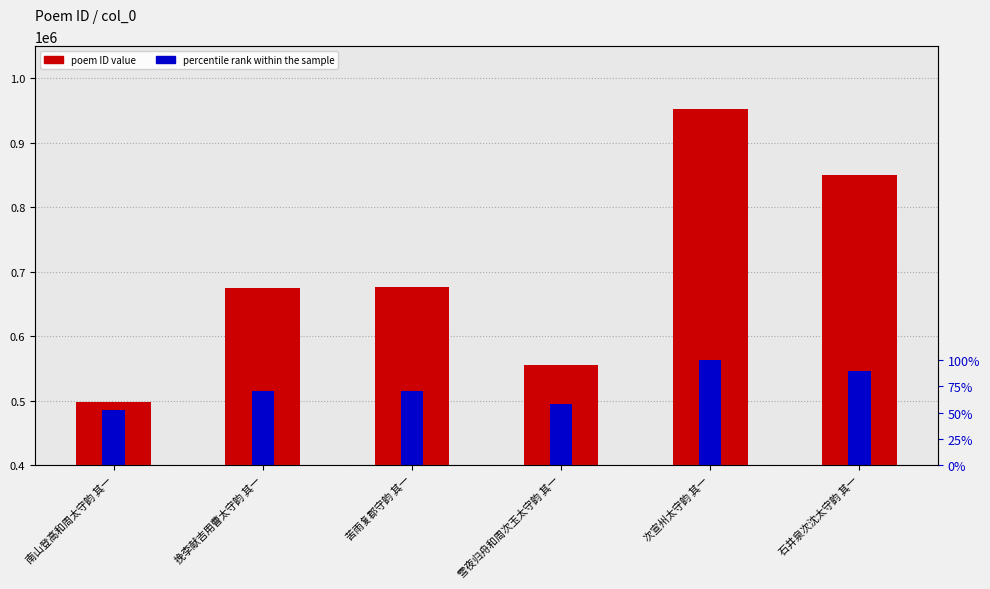

How many data points in poem ID value are above 675626?

2